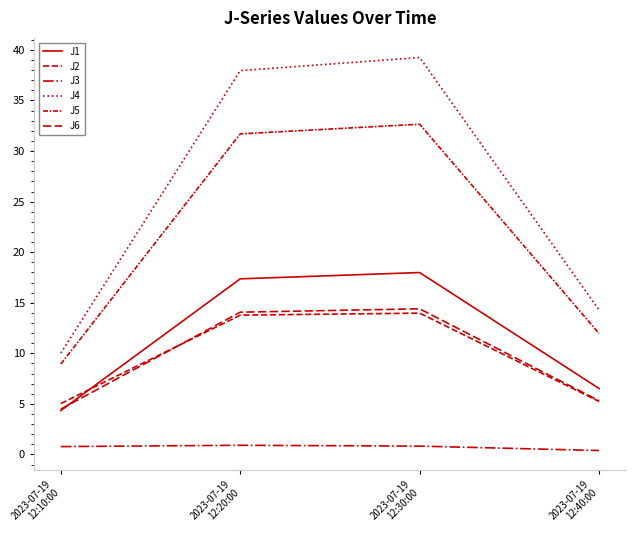

Does the chart have visible grid lines?

No